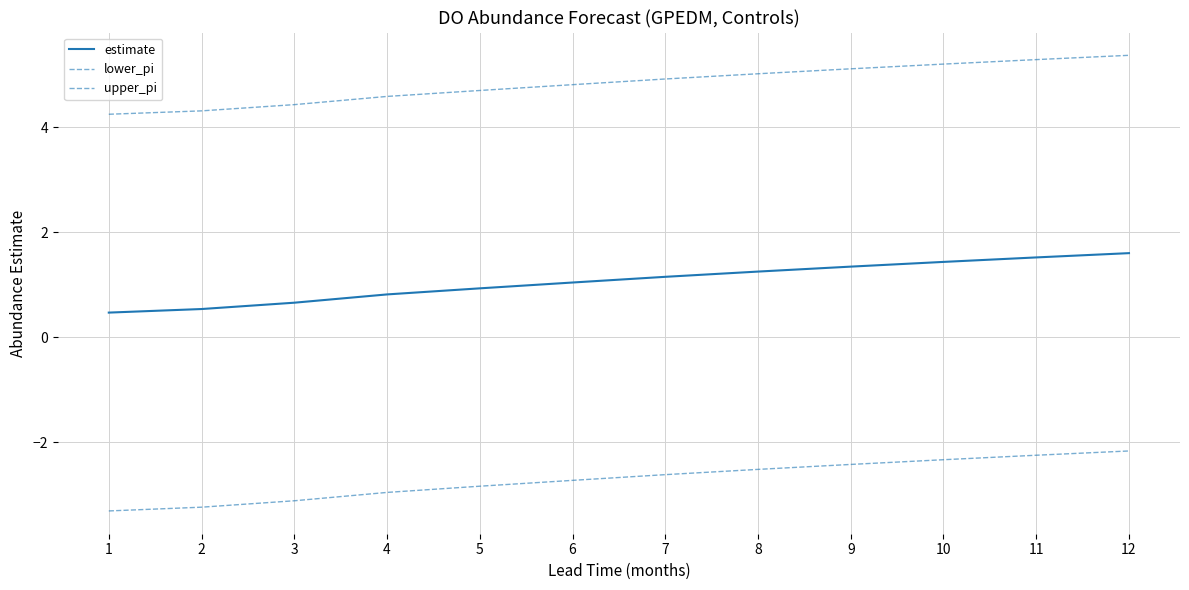

What is the average value of the estimate series?

1.1